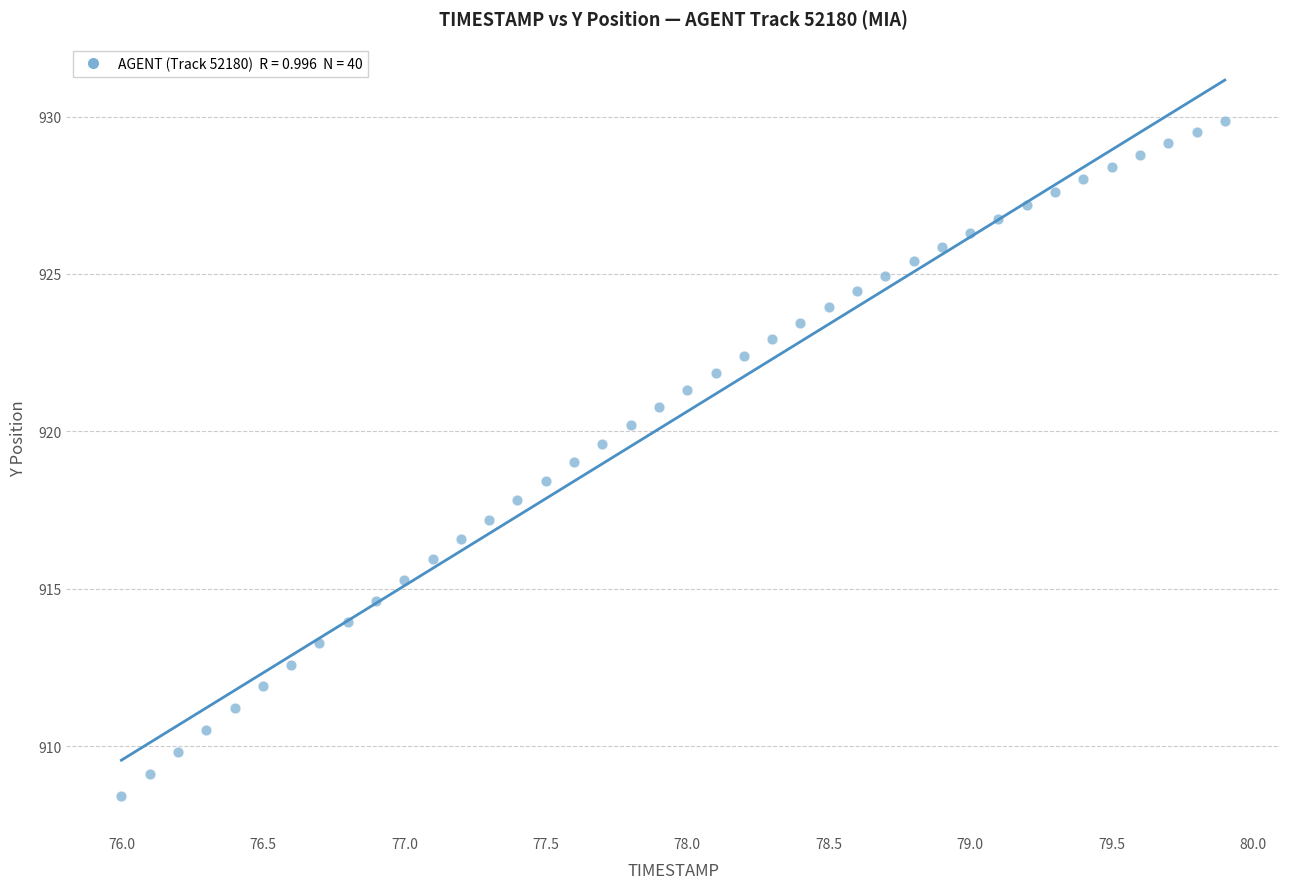

What is the range of X values (max minus min)?

3.9